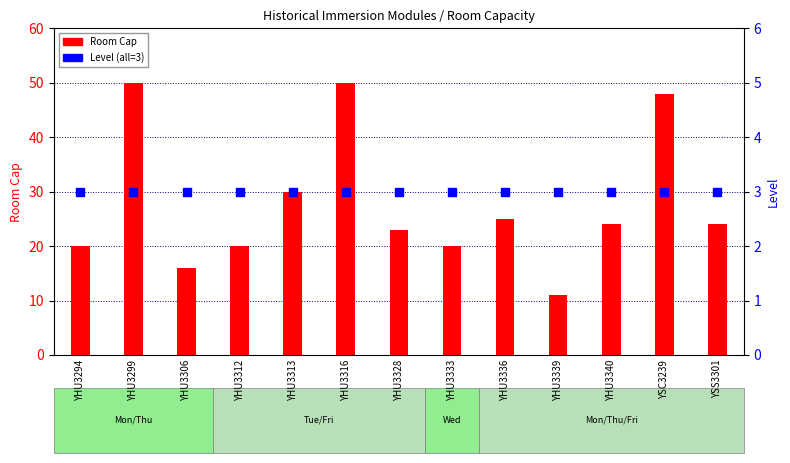

Which series contains the lowest Y value?

Level